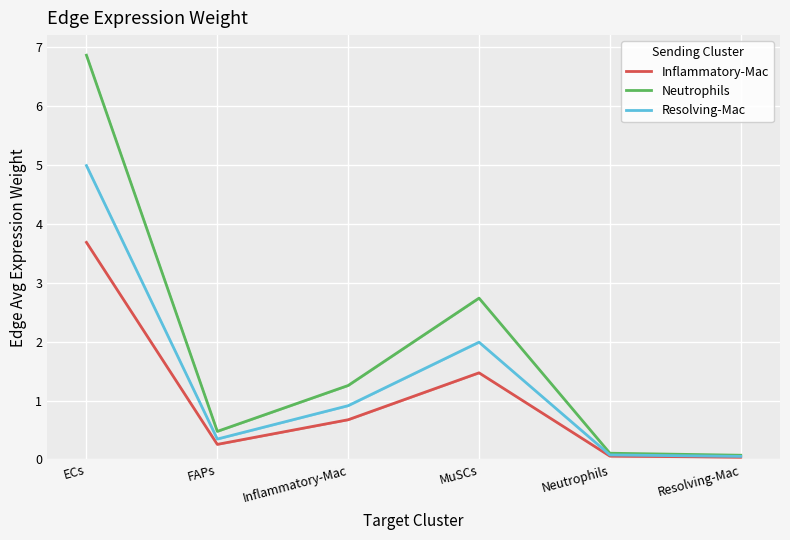

What is the sum of the Resolving-Mac values at Neutrophils and ECs?

5.1